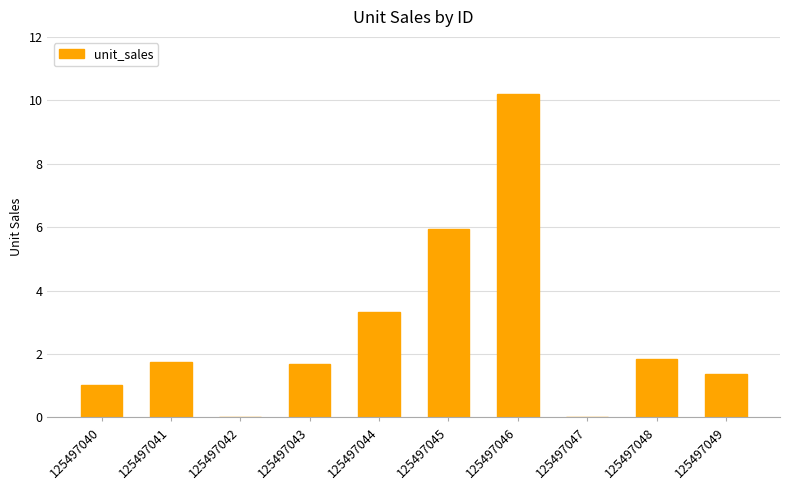

Is it true that the value at 125497043 is 0.6?

False